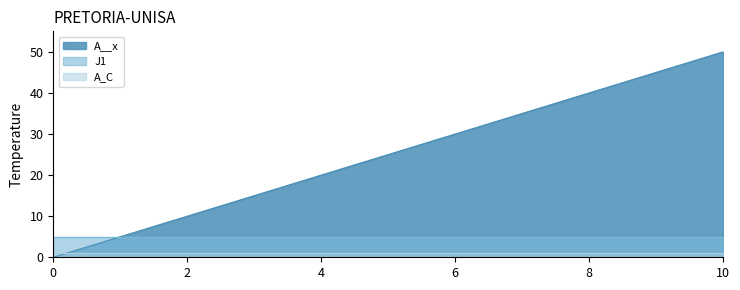

What is the greatest value displayed?

50